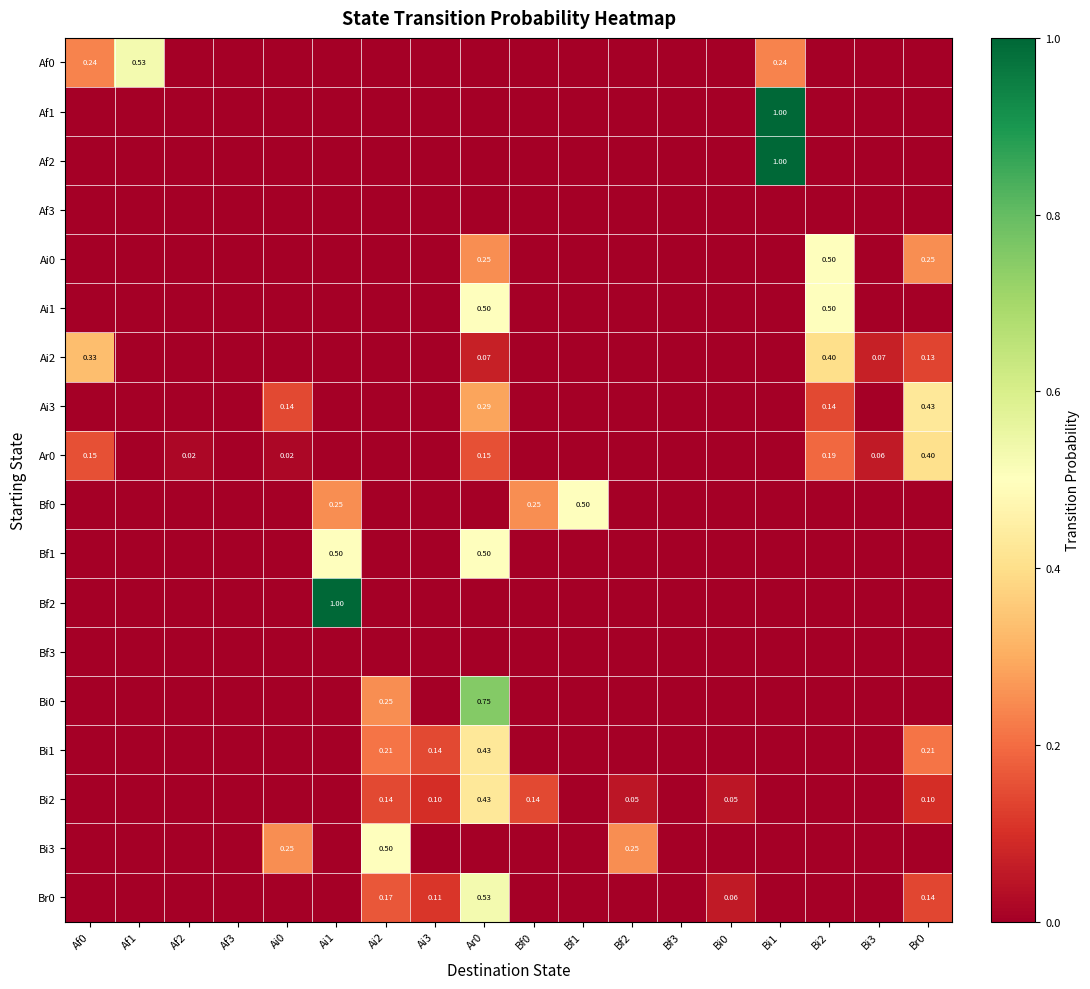

Which series has the largest range (max minus min)?

Af1